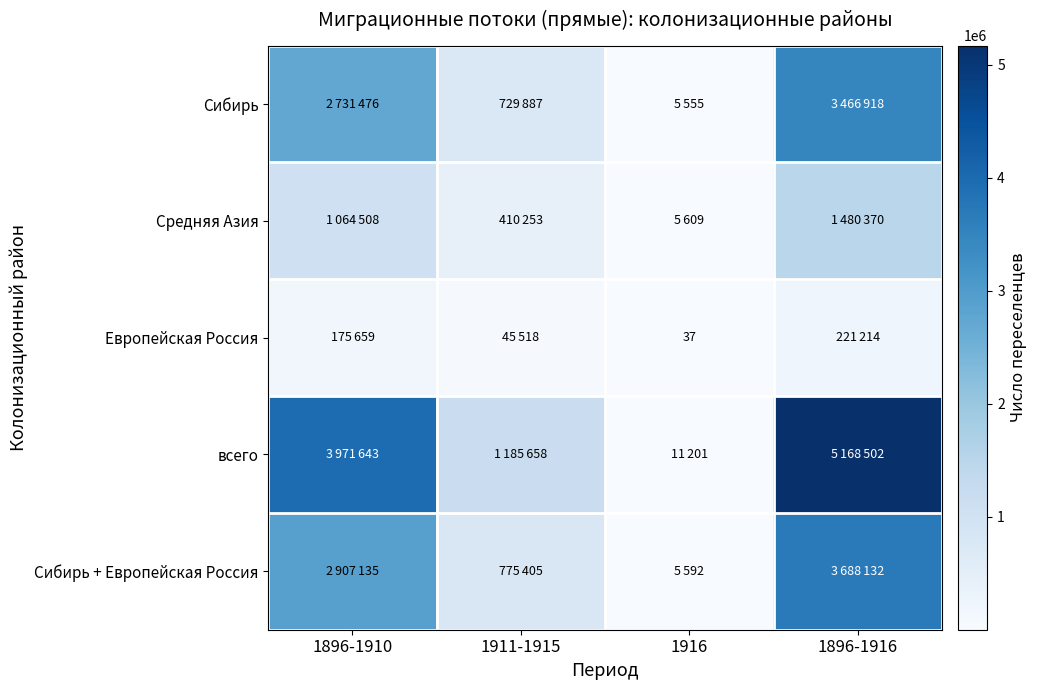

At which label does Средняя Азия reach its minimum?

1916